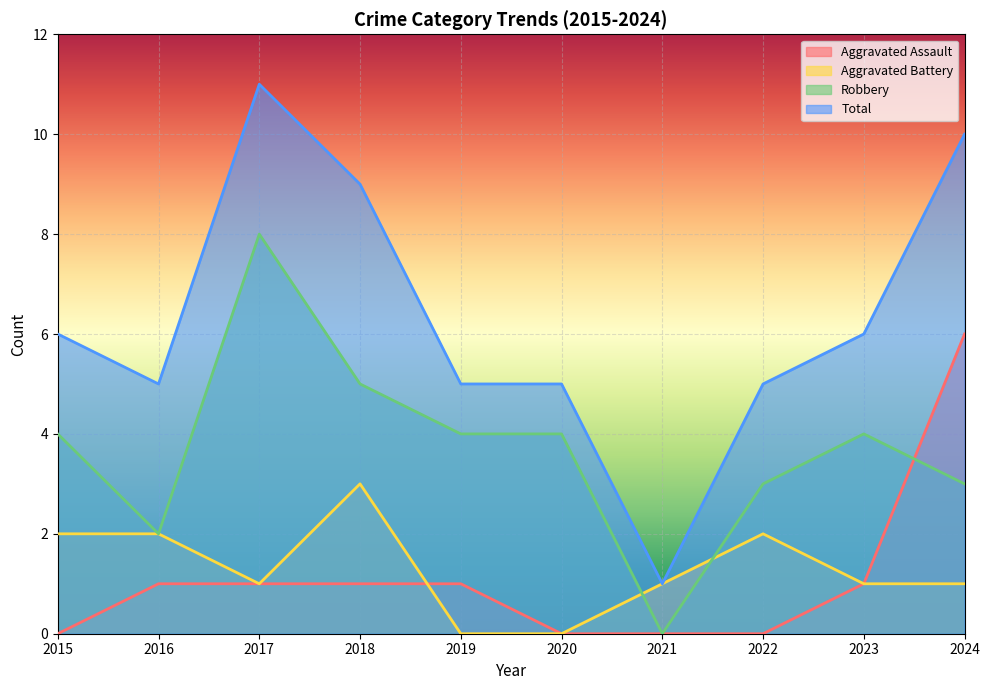

What is the sum of all Robbery values?

37